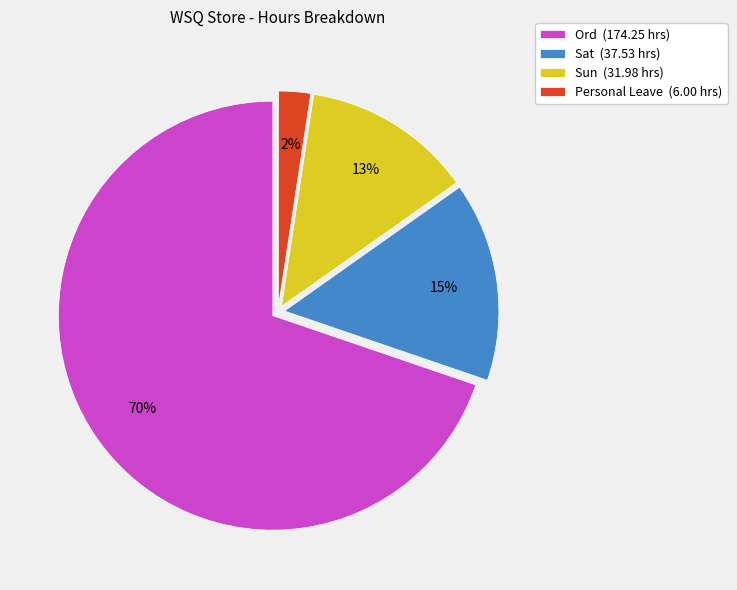

Which slice represents more than half of the pie?

Ord